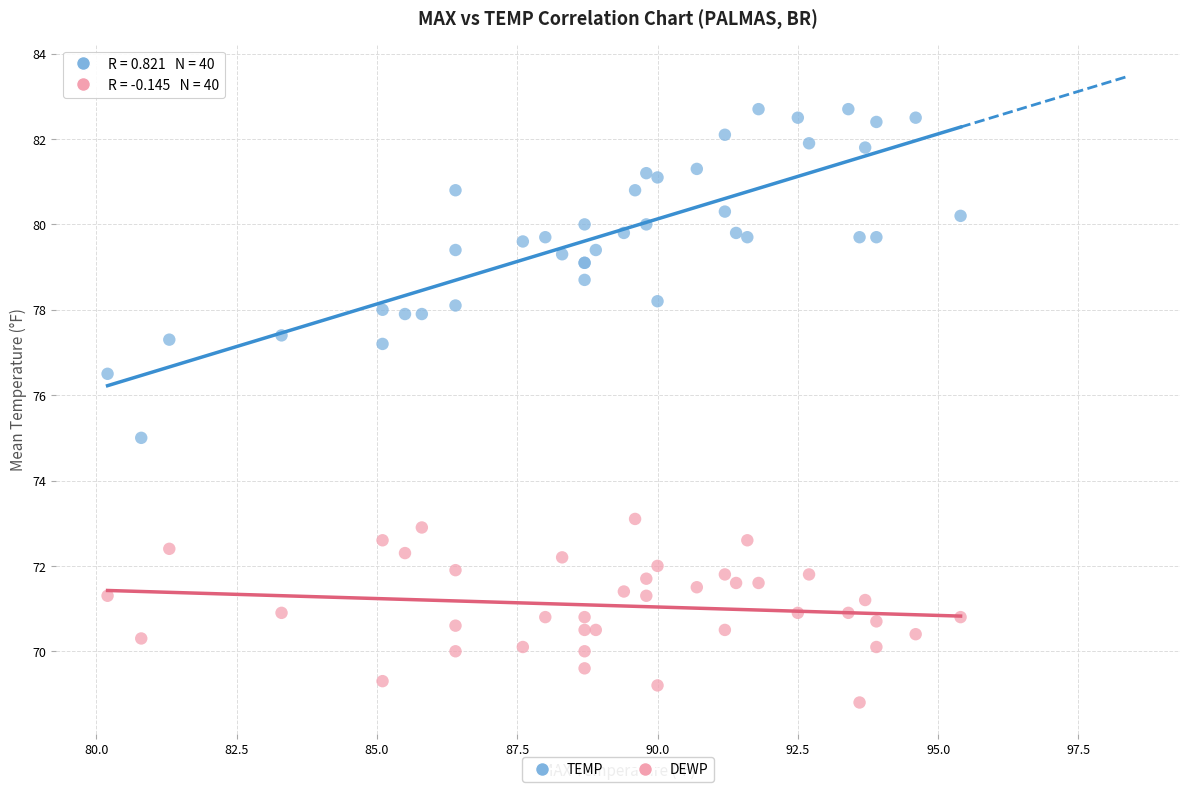

What are all the series names shown in the legend?

TEMP, DEWP